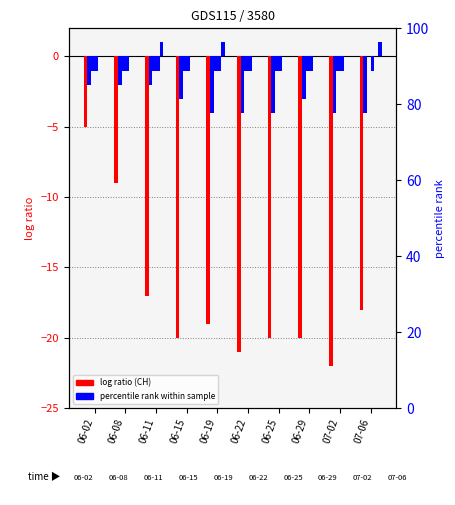

How many groups of bars are there?

10